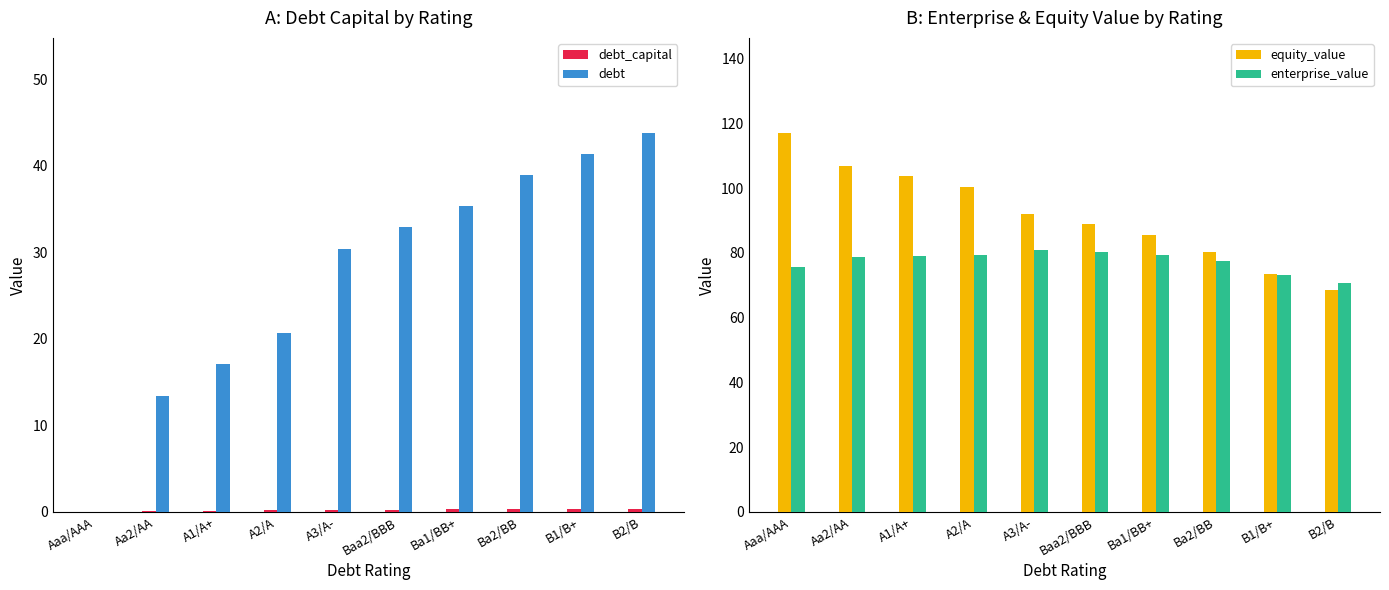

What is the value of the debt bar at the 7th from the left?

35.3